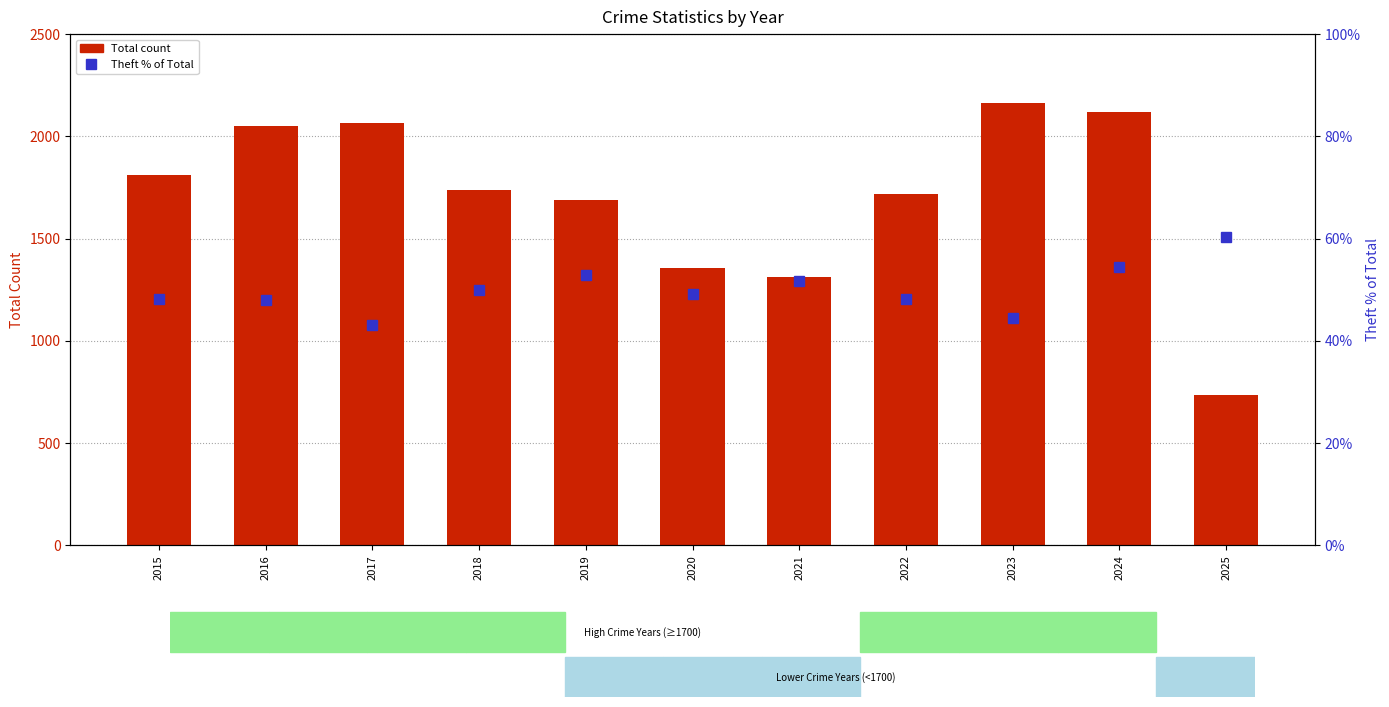

What is the maximum value for Total count?

2165.0